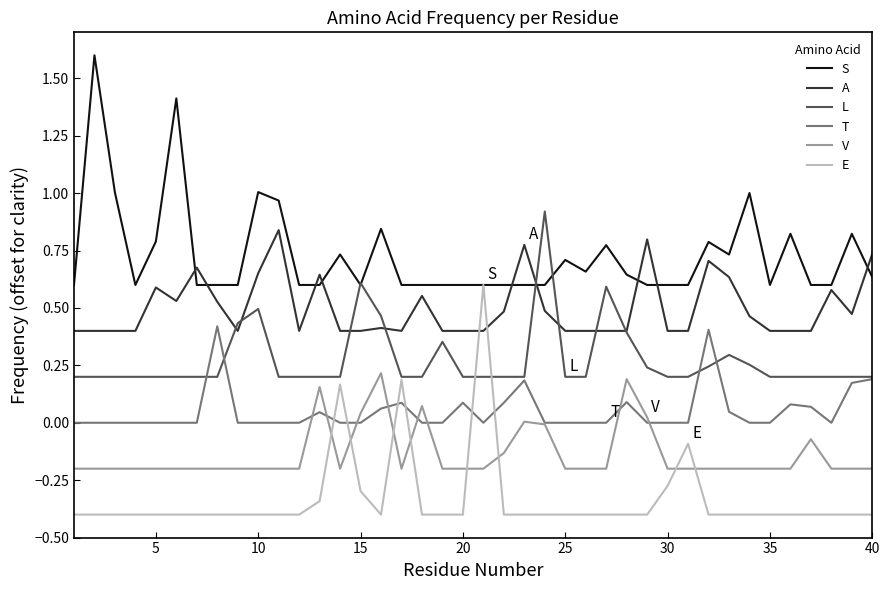

Which series has the largest total across all categories?

S